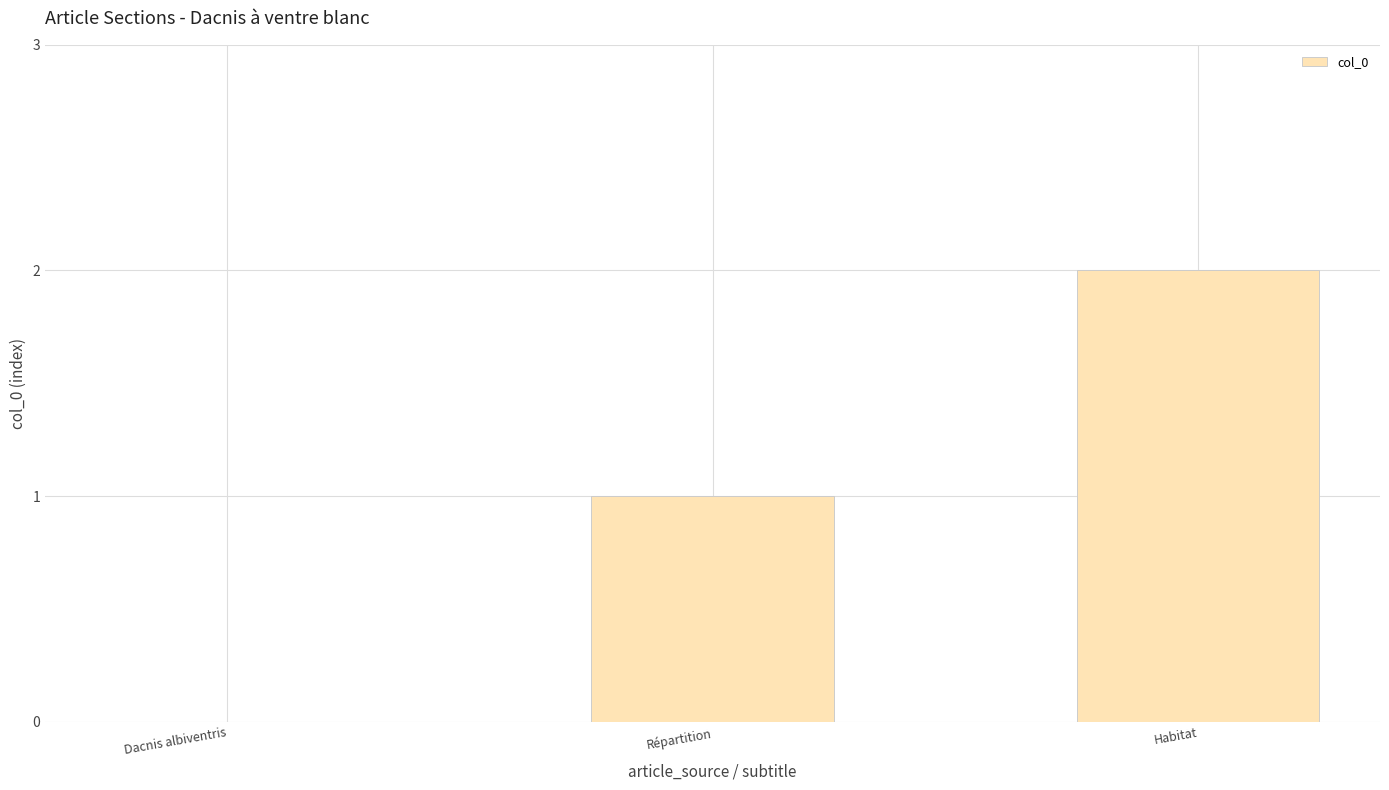

The value at Dacnis albiventris is 0. True or false?

True